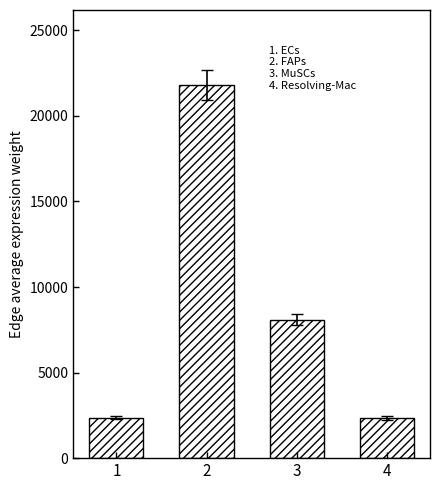

At which category does the chart reach its peak across all series?

2